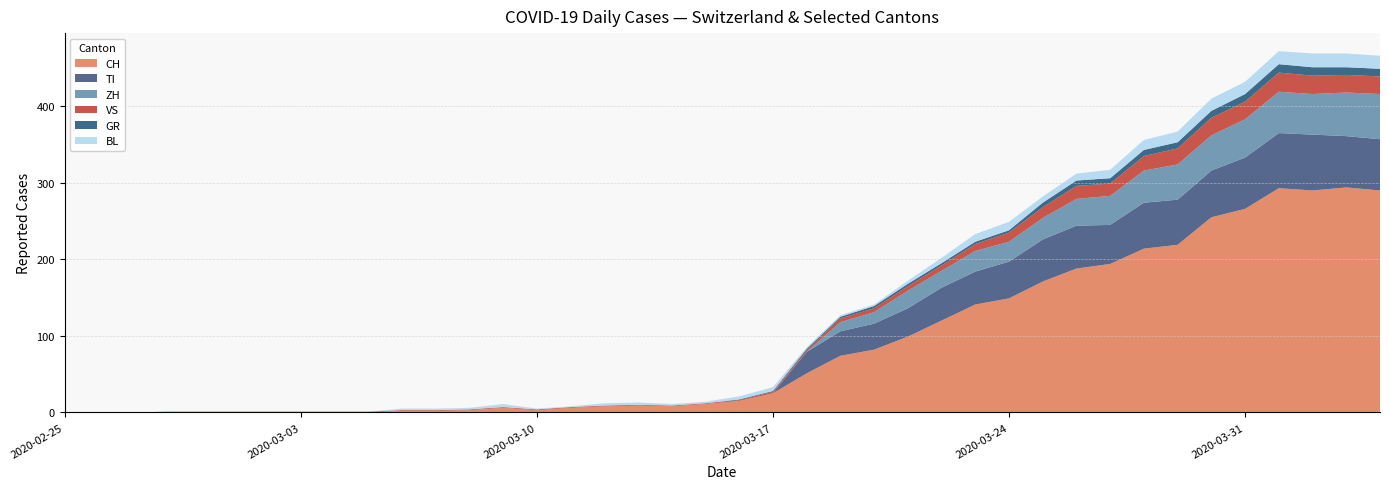

Reading left to right, extract all data points from this chart.

CH: 2020-02-25=0	2020-02-26=0	2020-02-27=0	2020-02-28=0	2020-02-29=0	2020-03-01=0	2020-03-02=0	2020-03-03=0	2020-03-04=0	2020-03-05=0	2020-03-06=2	2020-03-07=2	2020-03-08=3	2020-03-09=6	2020-03-10=3	2020-03-11=6	2020-03-12=8	2020-03-13=9	2020-03-14=8	2020-03-15=11	2020-03-16=15	2020-03-17=25	2020-03-18=51	2020-03-19=74	2020-03-20=82	2020-03-21=99	2020-03-22=120	2020-03-23=141	2020-03-24=149	2020-03-25=171	2020-03-26=188	2020-03-27=194	2020-03-28=214	2020-03-29=219	2020-03-30=255	2020-03-31=266	2020-04-01=293	2020-04-02=290	2020-04-03=294	2020-04-04=290
GR: 2020-02-25=0	2020-02-26=0	2020-02-27=0	2020-02-28=0	2020-02-29=0	2020-03-01=0	2020-03-02=0	2020-03-03=0	2020-03-04=0	2020-03-05=0	2020-03-06=0	2020-03-07=0	2020-03-08=0	2020-03-09=0	2020-03-10=0	2020-03-11=0	2020-03-12=0	2020-03-13=0	2020-03-14=0	2020-03-15=0	2020-03-16=1	2020-03-17=1	2020-03-18=2	2020-03-19=2	2020-03-20=3	2020-03-21=3	2020-03-22=3	2020-03-23=3	2020-03-24=3	2020-03-25=6	2020-03-26=7	2020-03-27=7	2020-03-28=8	2020-03-29=8	2020-03-30=9	2020-03-31=10	2020-04-01=11	2020-04-02=11	2020-04-03=10	2020-04-04=10
VS: 2020-02-25=0	2020-02-26=0	2020-02-27=0	2020-02-28=1	2020-02-29=1	2020-03-01=1	2020-03-02=1	2020-03-03=1	2020-03-04=1	2020-03-05=1	2020-03-06=1	2020-03-07=1	2020-03-08=1	2020-03-09=1	2020-03-10=1	2020-03-11=1	2020-03-12=1	2020-03-13=1	2020-03-14=1	2020-03-15=1	2020-03-16=1	2020-03-17=2	2020-03-18=2	2020-03-19=5	2020-03-20=5	2020-03-21=6	2020-03-22=7	2020-03-23=9	2020-03-24=12	2020-03-25=14	2020-03-26=17	2020-03-27=16	2020-03-28=19	2020-03-29=21	2020-03-30=23	2020-03-31=23	2020-04-01=25	2020-04-02=24	2020-04-03=23	2020-04-04=23
TI: 2020-02-25=0	2020-02-26=0	2020-02-27=0	2020-02-28=0	2020-02-29=0	2020-03-01=0	2020-03-02=0	2020-03-03=0	2020-03-04=0	2020-03-05=0	2020-03-06=0	2020-03-07=0	2020-03-08=0	2020-03-09=0	2020-03-10=0	2020-03-11=0	2020-03-12=0	2020-03-13=0	2020-03-14=0	2020-03-15=0	2020-03-16=0	2020-03-17=0	2020-03-18=28	2020-03-19=32	2020-03-20=34	2020-03-21=37	2020-03-22=43	2020-03-23=43	2020-03-24=48	2020-03-25=55	2020-03-26=56	2020-03-27=51	2020-03-28=60	2020-03-29=59	2020-03-30=61	2020-03-31=67	2020-04-01=72	2020-04-02=73	2020-04-03=67	2020-04-04=67
BL: 2020-02-25=0	2020-02-26=0	2020-02-27=0	2020-02-28=0	2020-02-29=0	2020-03-01=0	2020-03-02=0	2020-03-03=0	2020-03-04=0	2020-03-05=0	2020-03-06=2	2020-03-07=2	2020-03-08=2	2020-03-09=4	2020-03-10=1	2020-03-11=1	2020-03-12=3	2020-03-13=3	2020-03-14=2	2020-03-15=2	2020-03-16=4	2020-03-17=5	2020-03-18=2	2020-03-19=2	2020-03-20=2	2020-03-21=4	2020-03-22=7	2020-03-23=10	2020-03-24=11	2020-03-25=8	2020-03-26=9	2020-03-27=11	2020-03-28=13	2020-03-29=14	2020-03-30=16	2020-03-31=16	2020-04-01=17	2020-04-02=18	2020-04-03=18	2020-04-04=17
ZH: 2020-02-25=0	2020-02-26=0	2020-02-27=0	2020-02-28=0	2020-02-29=0	2020-03-01=0	2020-03-02=0	2020-03-03=0	2020-03-04=0	2020-03-05=0	2020-03-06=0	2020-03-07=0	2020-03-08=0	2020-03-09=0	2020-03-10=0	2020-03-11=0	2020-03-12=0	2020-03-13=0	2020-03-14=0	2020-03-15=0	2020-03-16=0	2020-03-17=0	2020-03-18=0	2020-03-19=12	2020-03-20=15	2020-03-21=23	2020-03-22=22	2020-03-23=27	2020-03-24=26	2020-03-25=28	2020-03-26=35	2020-03-27=38	2020-03-28=42	2020-03-29=46	2020-03-30=46	2020-03-31=50	2020-04-01=54	2020-04-02=53	2020-04-03=57	2020-04-04=59